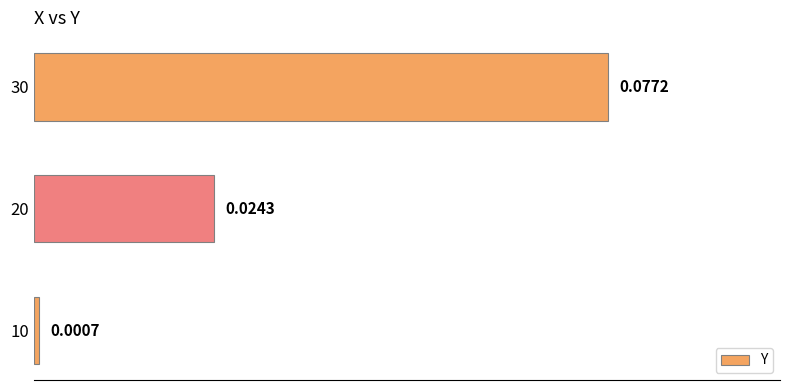

Rank the categories by value from highest to lowest.

30, 20, 10